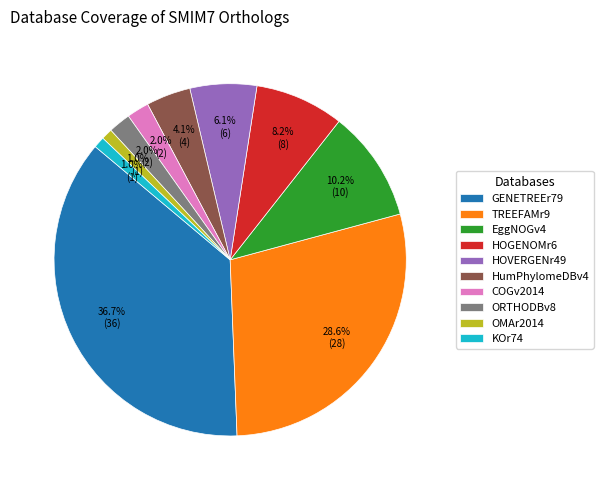

The EggNOGv4 slice represents 25% of the pie. True or false?

False